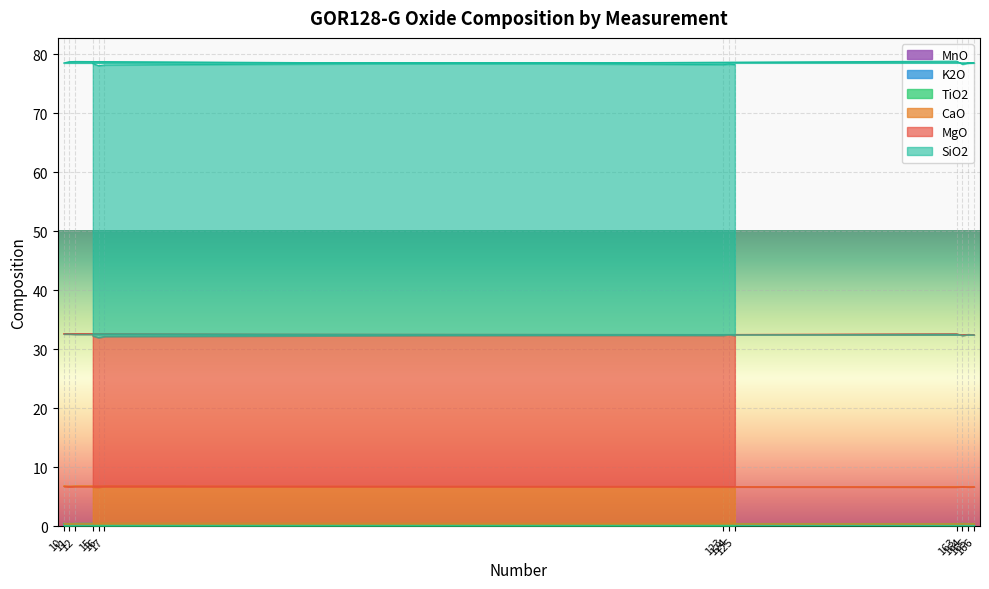

Count the K2O values in the range 0 to 1.

13